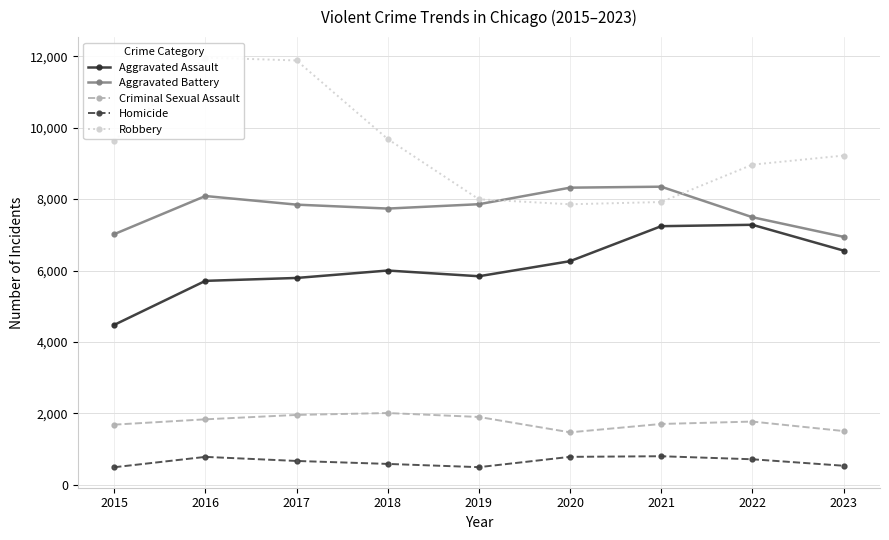

True or false: Criminal Sexual Assault and Aggravated Battery intersect in this chart.

False